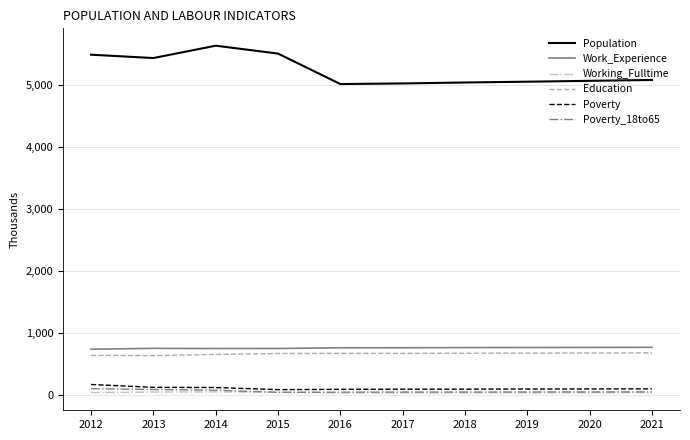

True or false: Population and Poverty cross at least once.

False